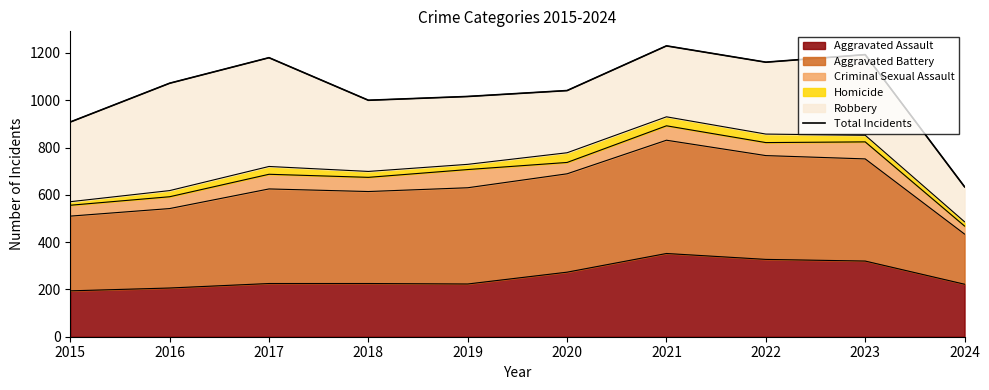

Count the number of values greater than 1072.

4